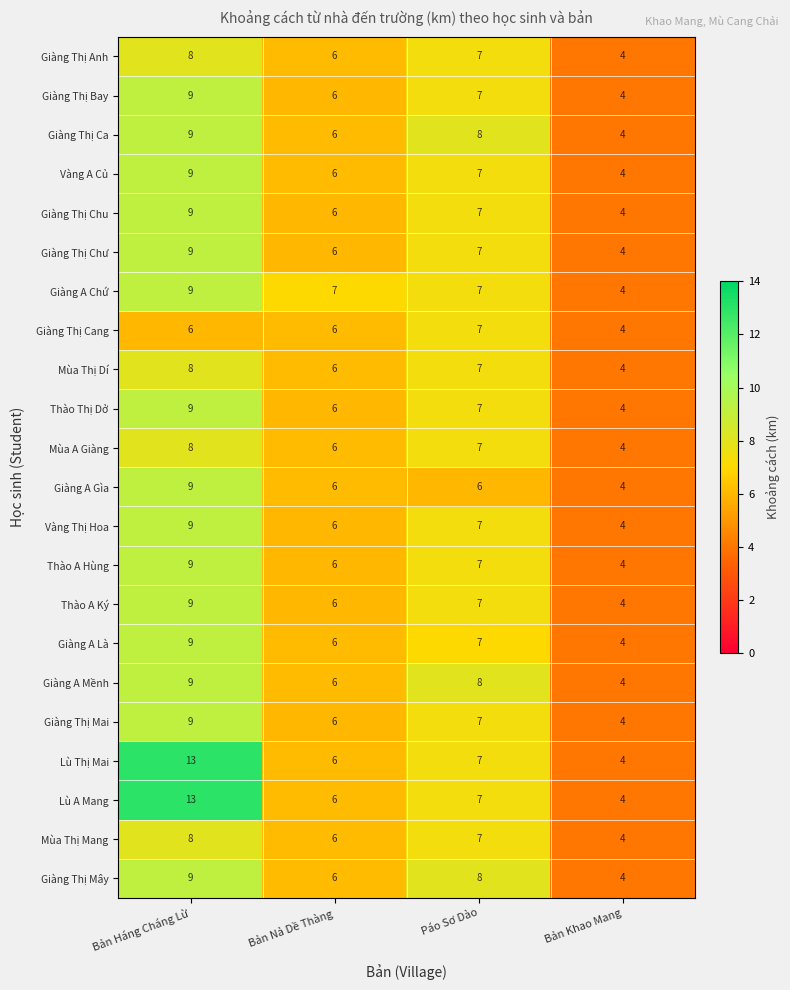

What is the maximum value shown in the chart?

13